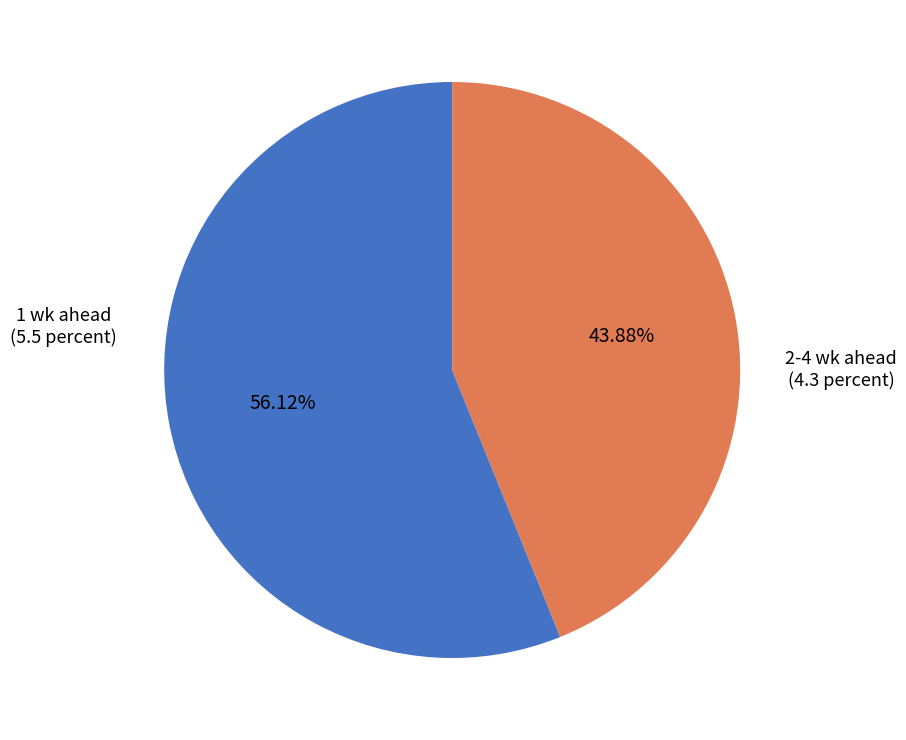

Does any single category account for the majority?

Yes